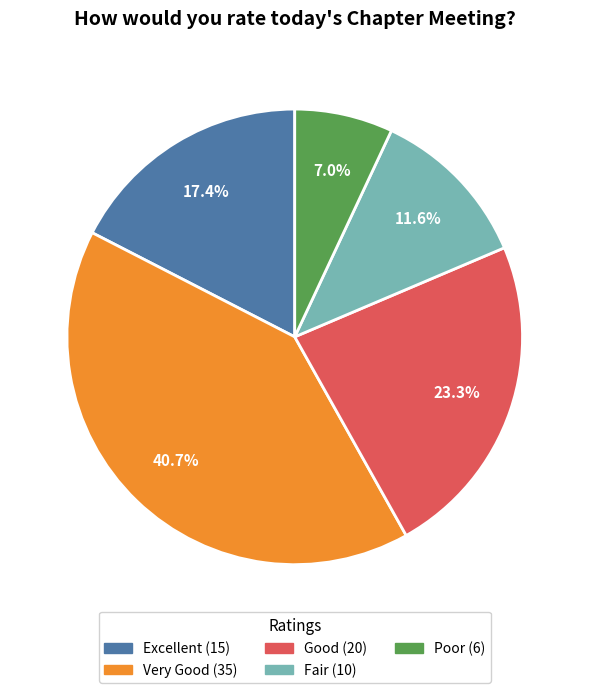

What portion of the pie excludes Fair?

88.4%